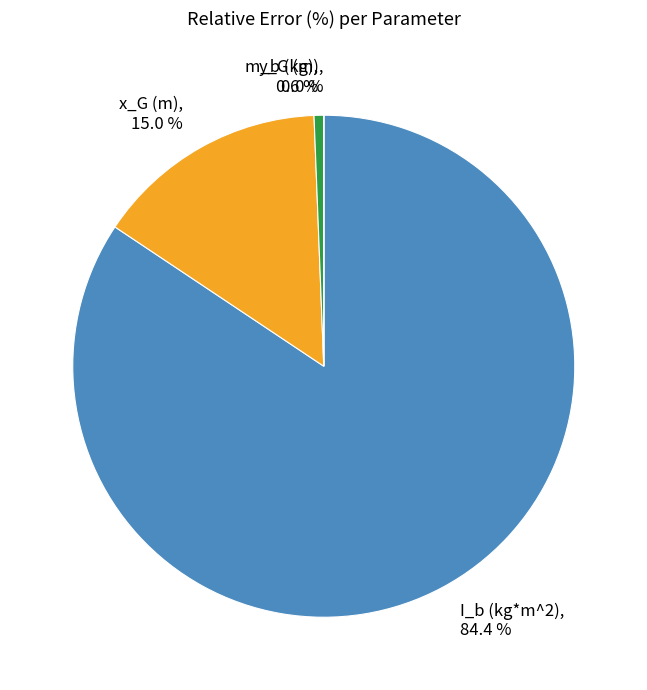

Is it true that I_b (kg*m^2) is 92% of the pie?

False